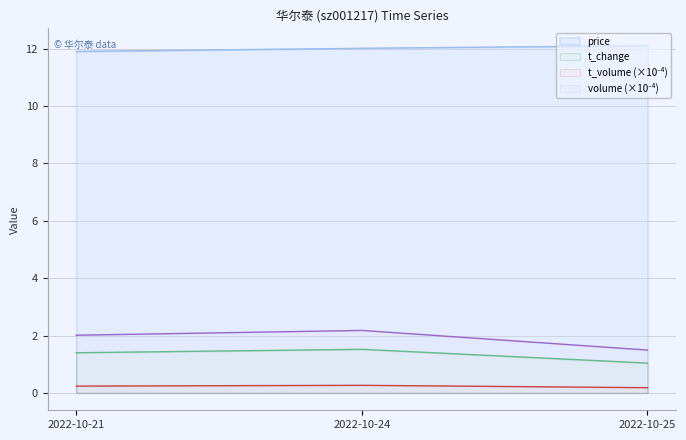

What is the minimum value for price?

11.9